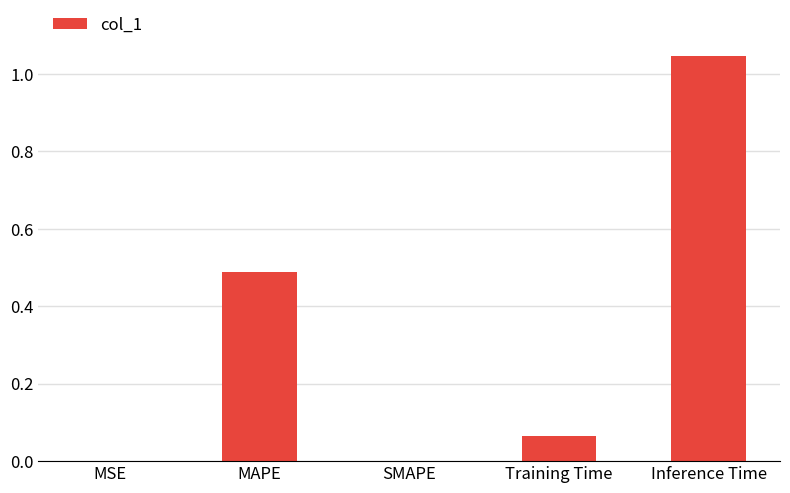

What is the sum of the values at MAPE and Training Time?

0.6